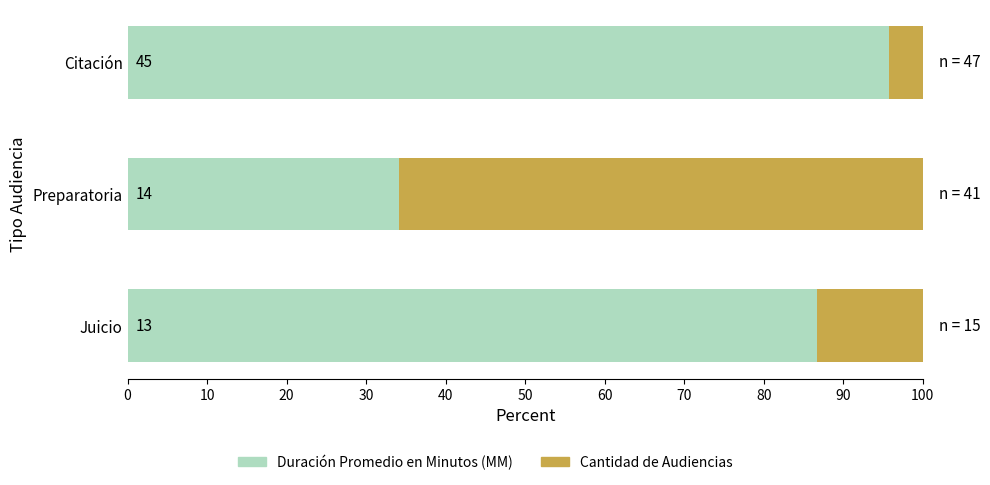

What is the difference between the maximum and second lowest values in the Cantidad de Audiencias series?

52.5